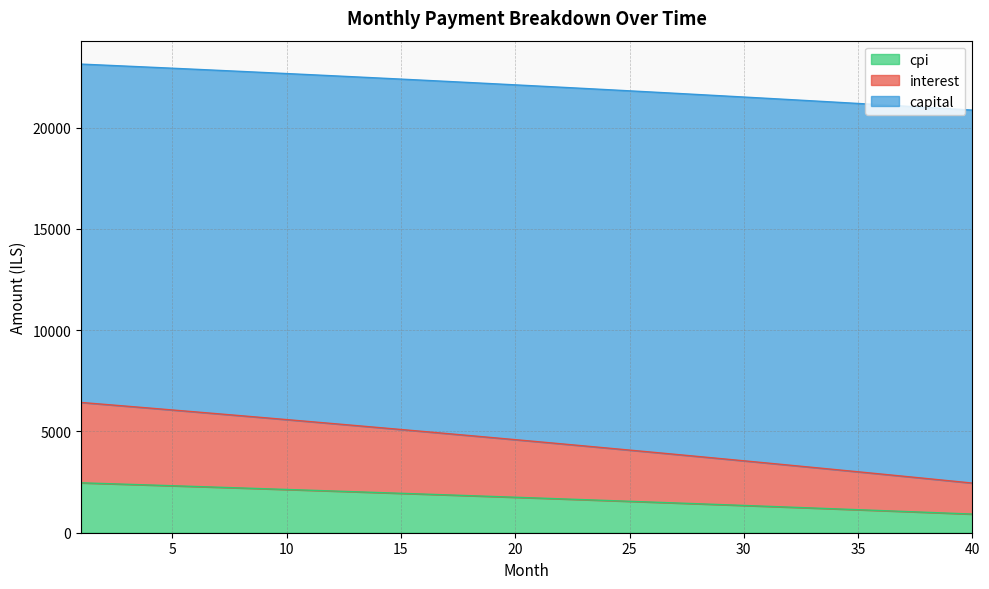

What is the maximum value for cpi?

2464.5